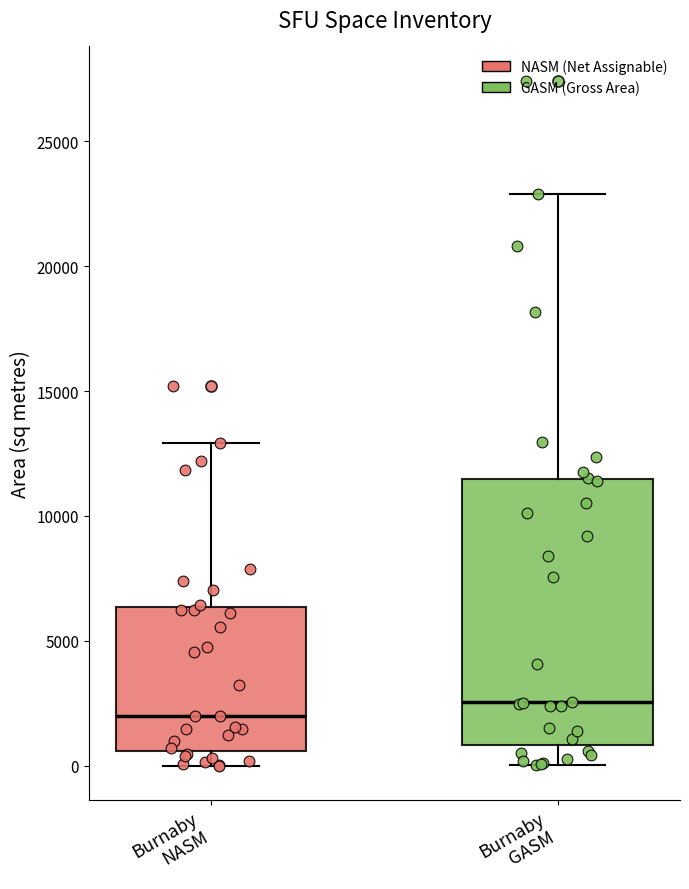

Reading left to right, read every box against the y-axis: the position of its median line, the range the box covers, and the ends of its whiskers. The values are not printed on the chart, so give them approximately, as read against the axis.

Burnaby NASM: median 2000, box 500 to 6500, whiskers 0 to 13000
Burnaby GASM: median 2500, box 1000 to 11500, whiskers 0 to 23000